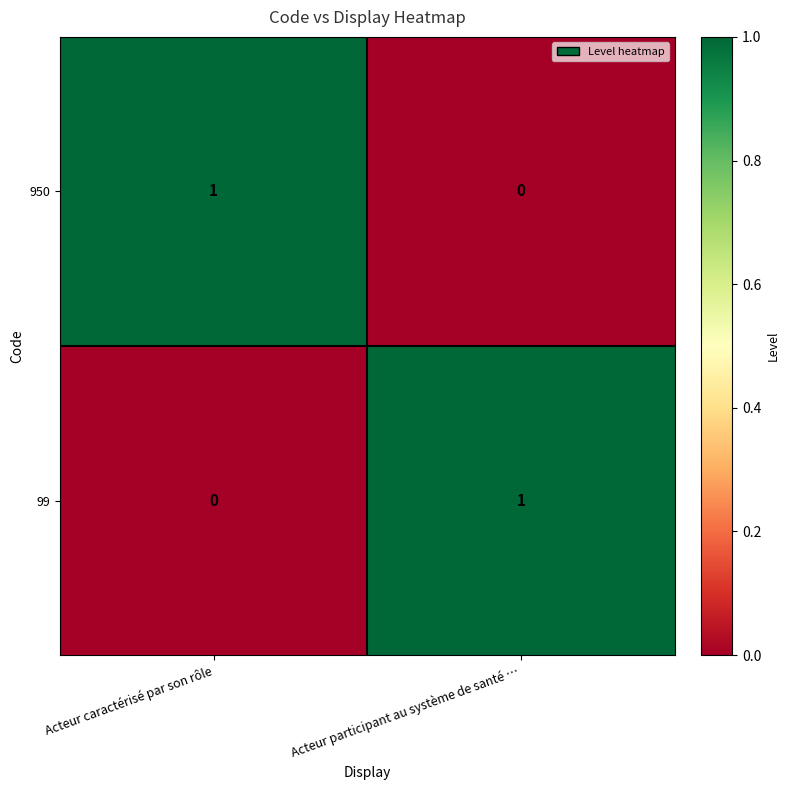

Rank the categories by 950 value from lowest to highest.

Acteur participant au système de santé …, Acteur caractérisé par son rôle